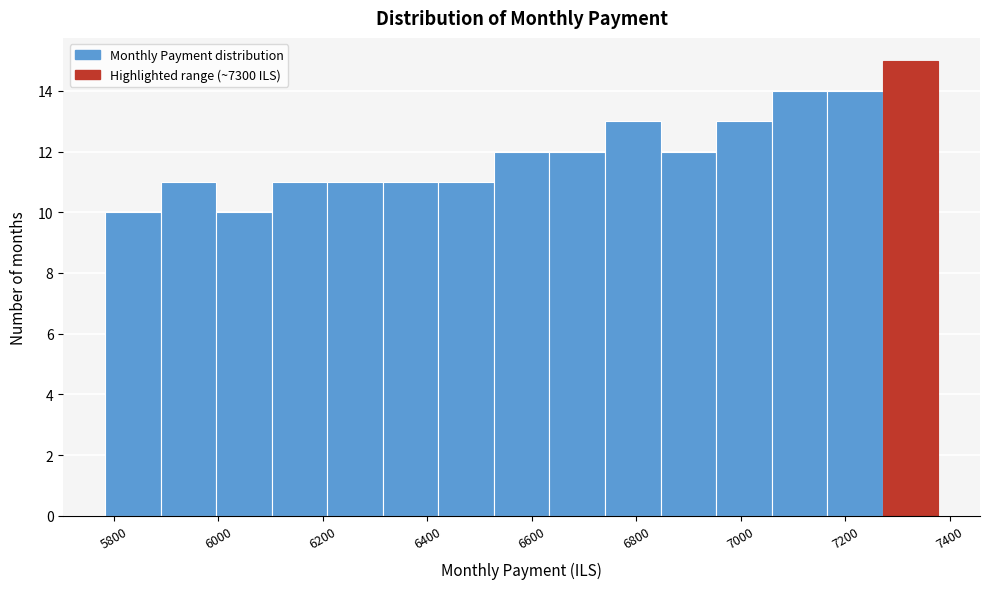

Which range on the x-axis has the tallest bar?

7280 to 7380